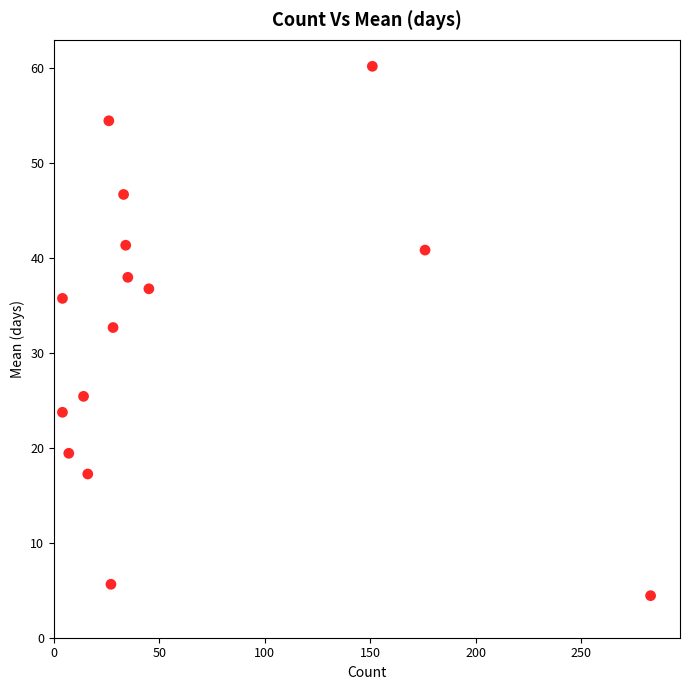

What is the range of X values (max minus min)?

279.0